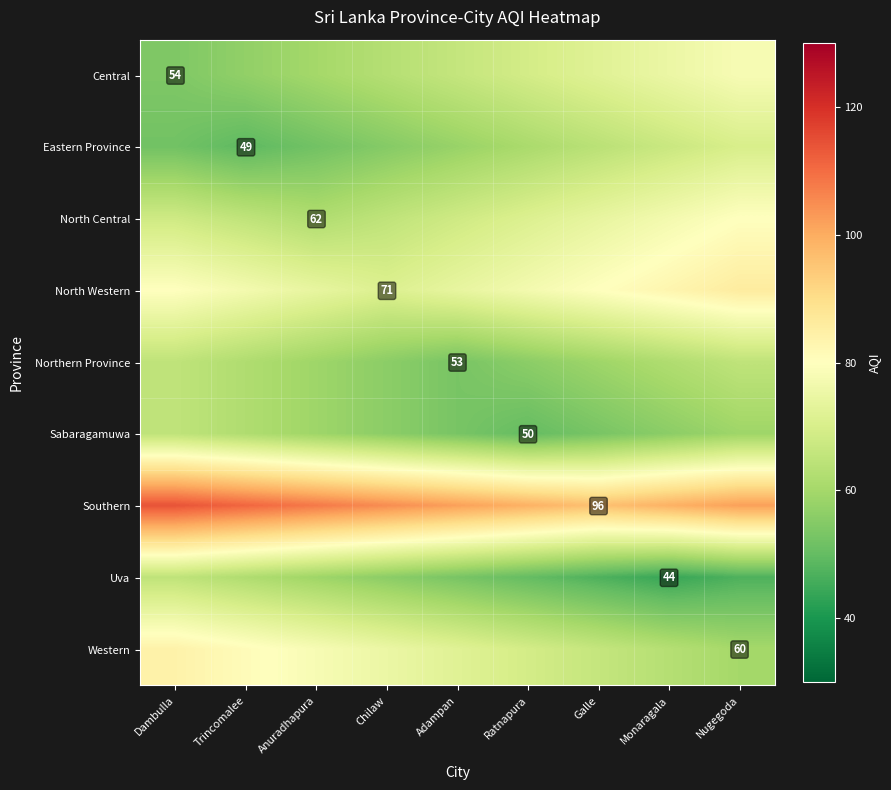

The value of Eastern Province at Trincomalee is 74. True or false?

False